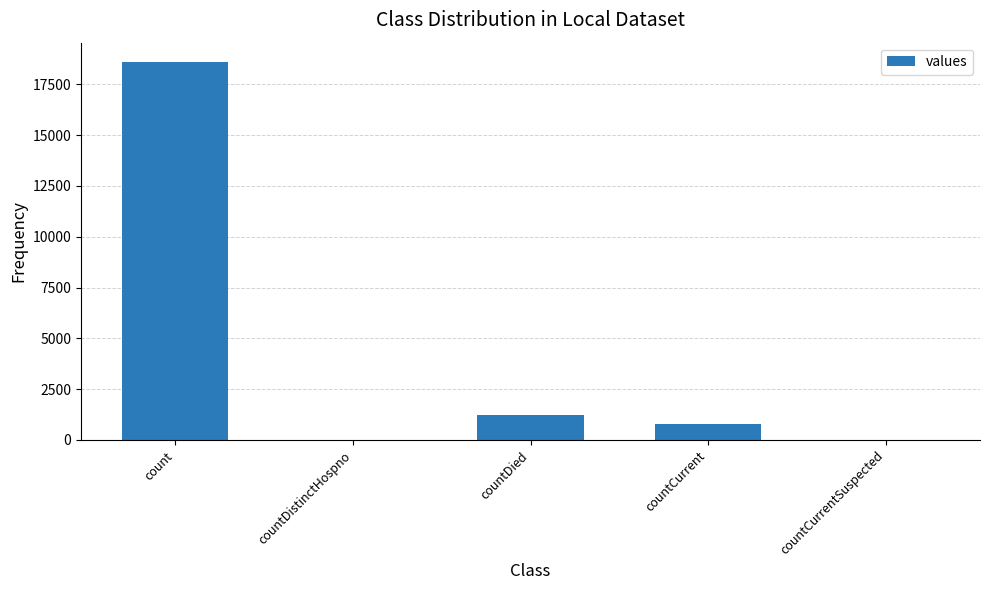

The chart shows a value of 9251 at count. True or false?

False